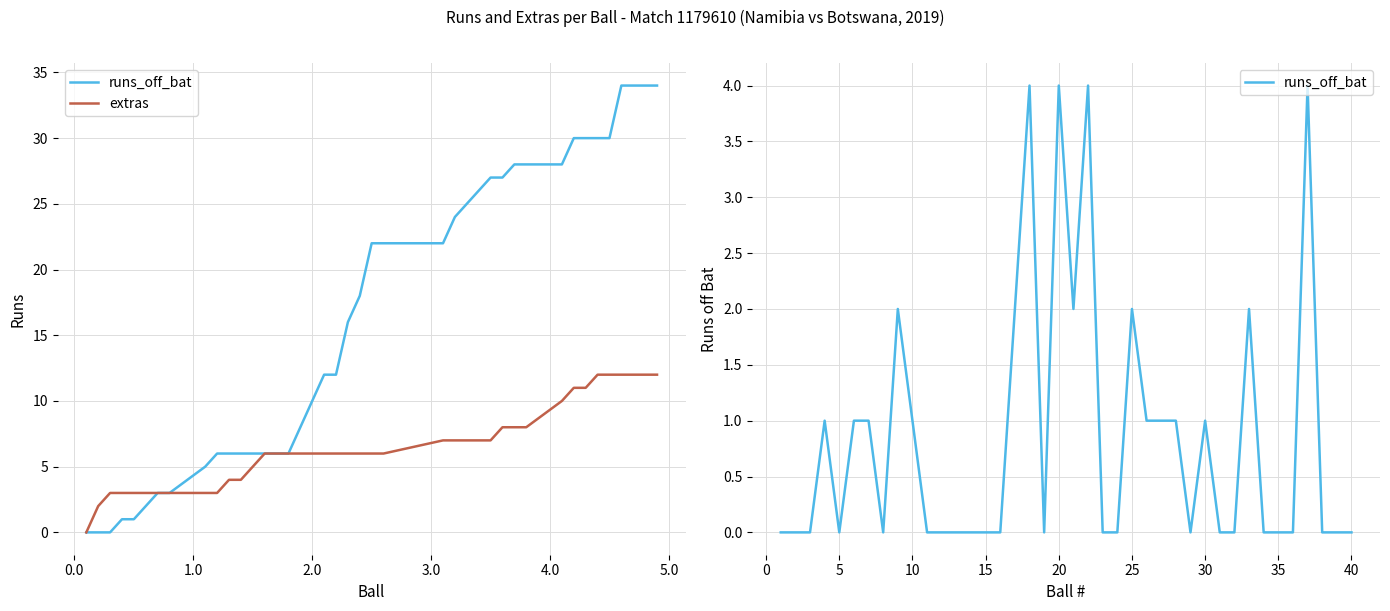

How many values in the extras series are below 6?

13